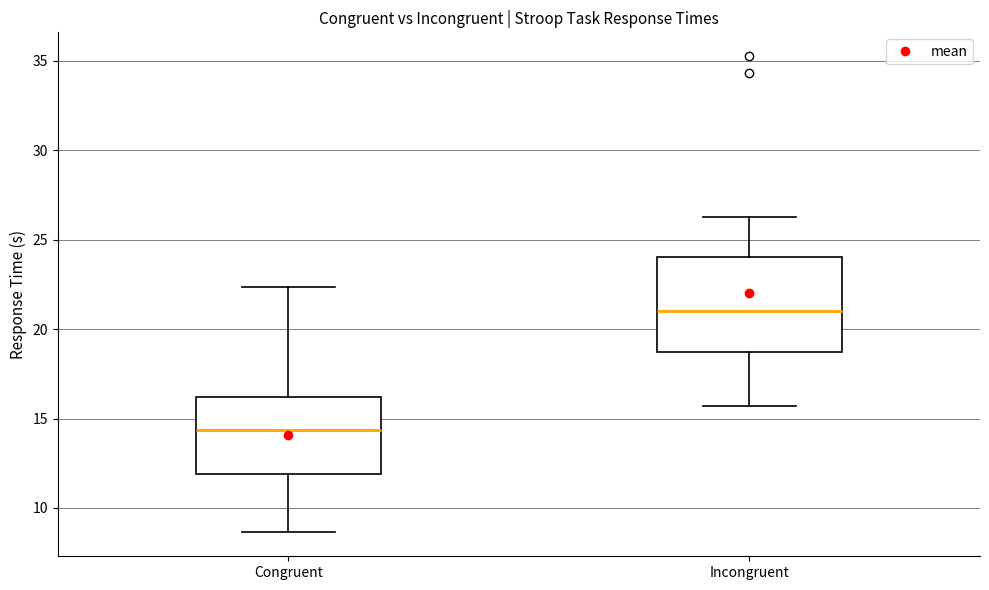

Which box has the lowest median line?

Congruent